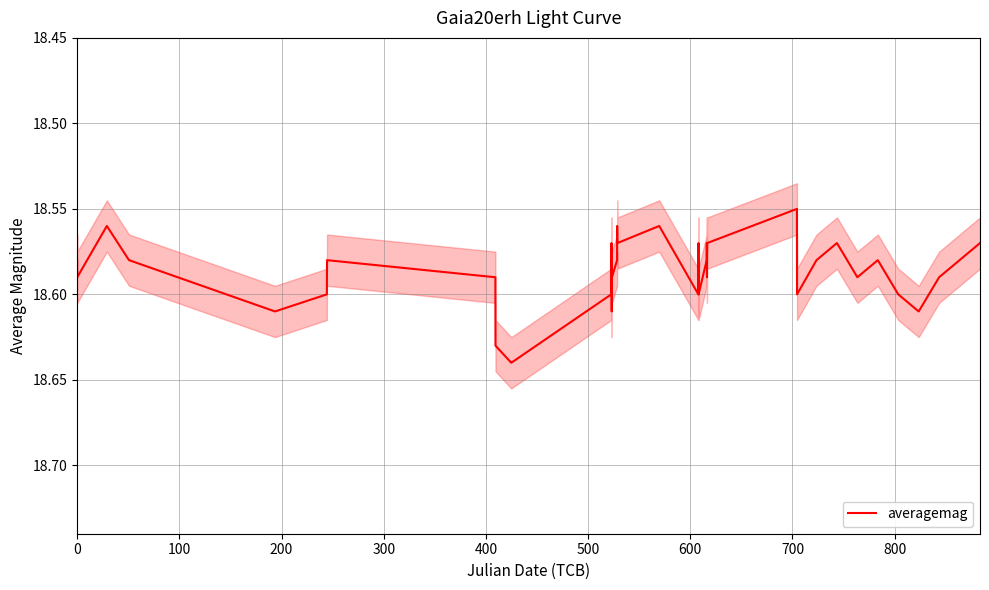

How many values are between 18 and 19?

40